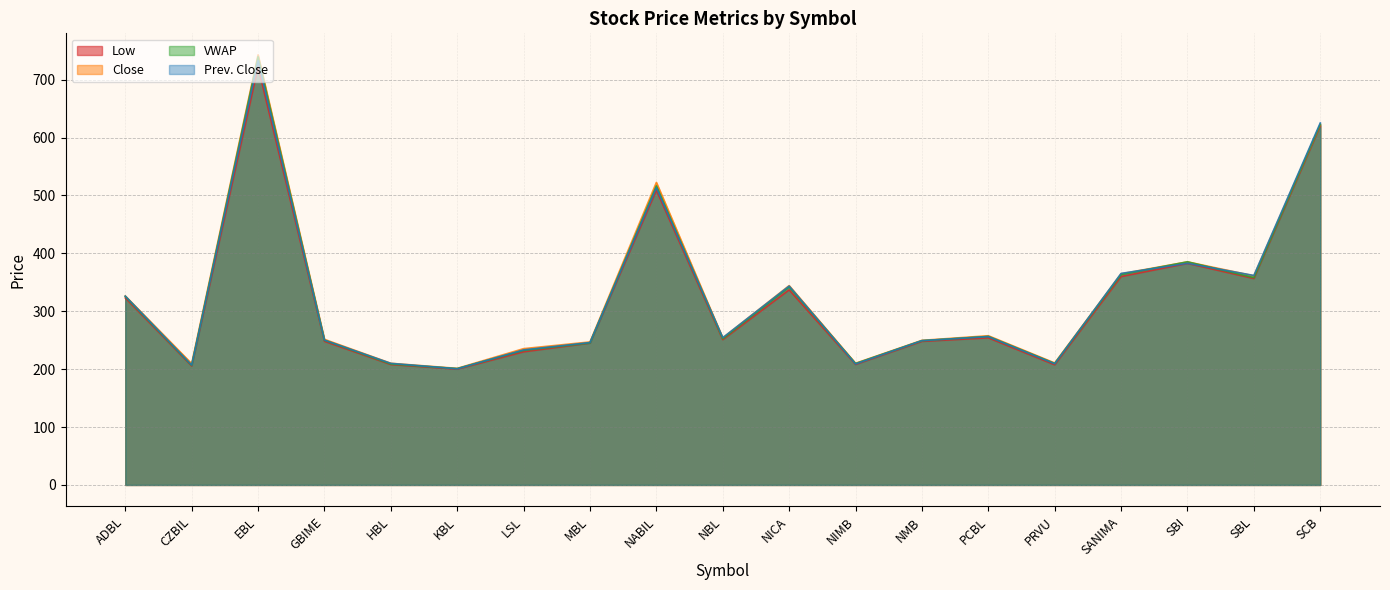

Rank the series at HBL from lowest to highest value.

Low, VWAP, Prev. Close, Close